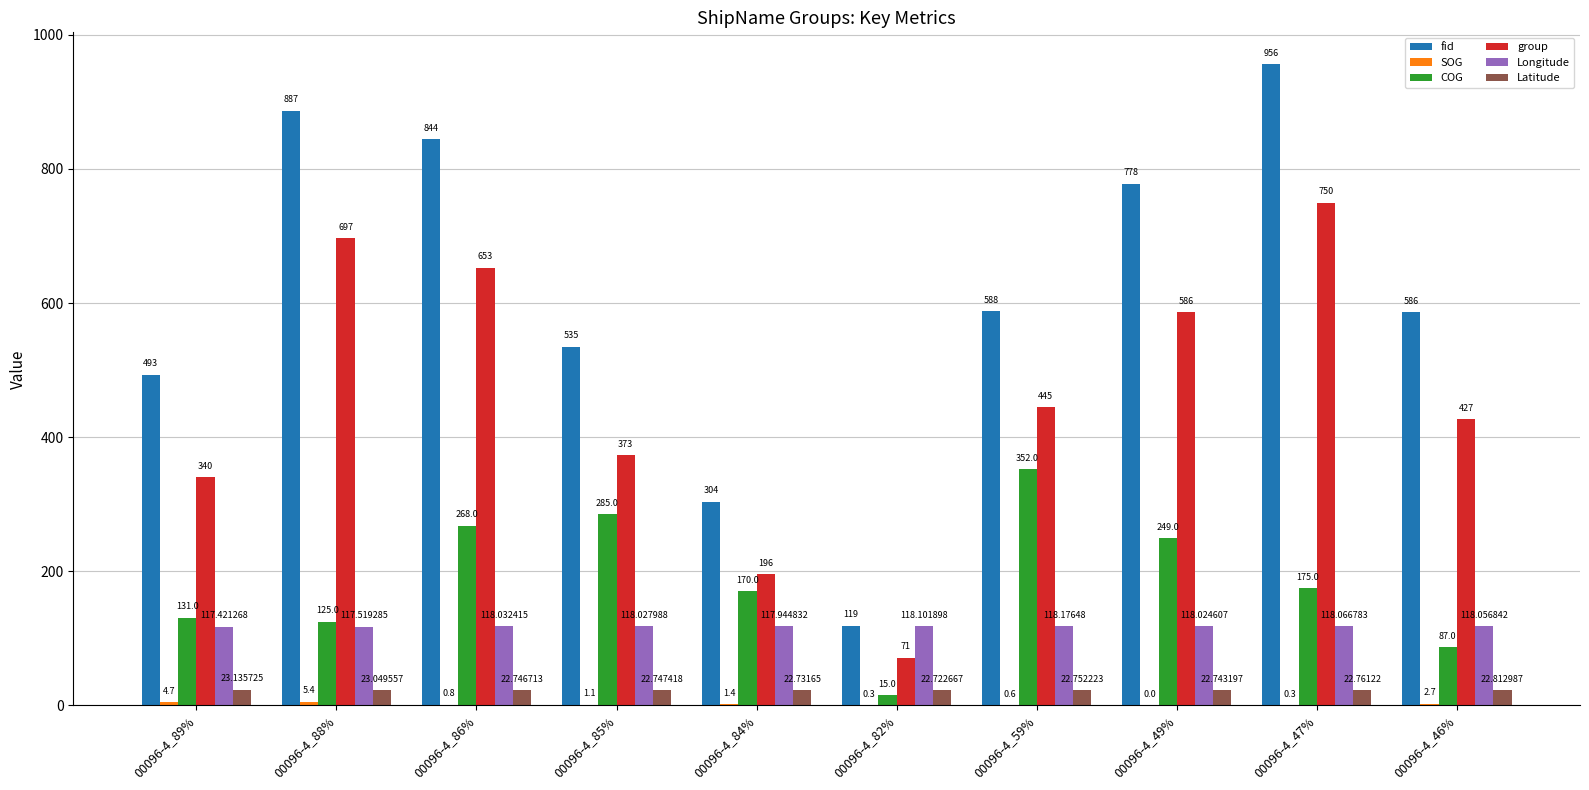

What is the sum of all fid values?

6090.0